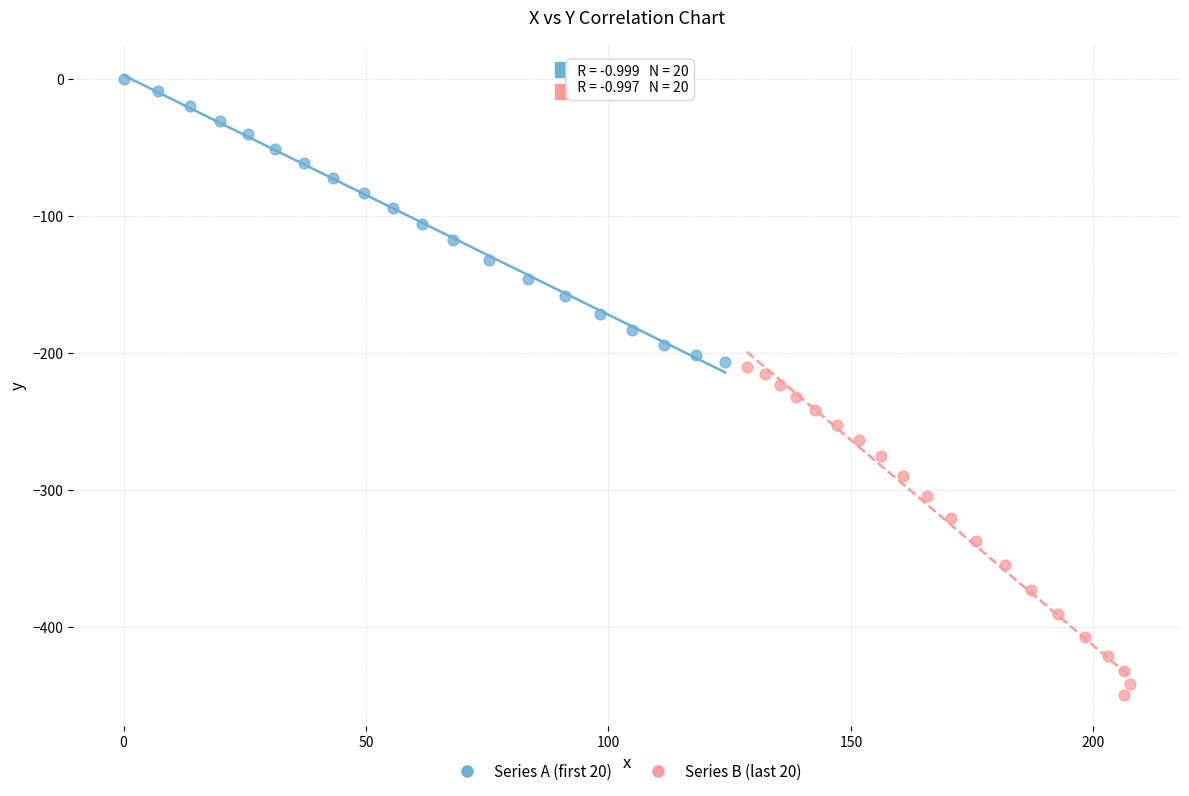

Which series reaches the minimum Y coordinate?

Series B (last 20)